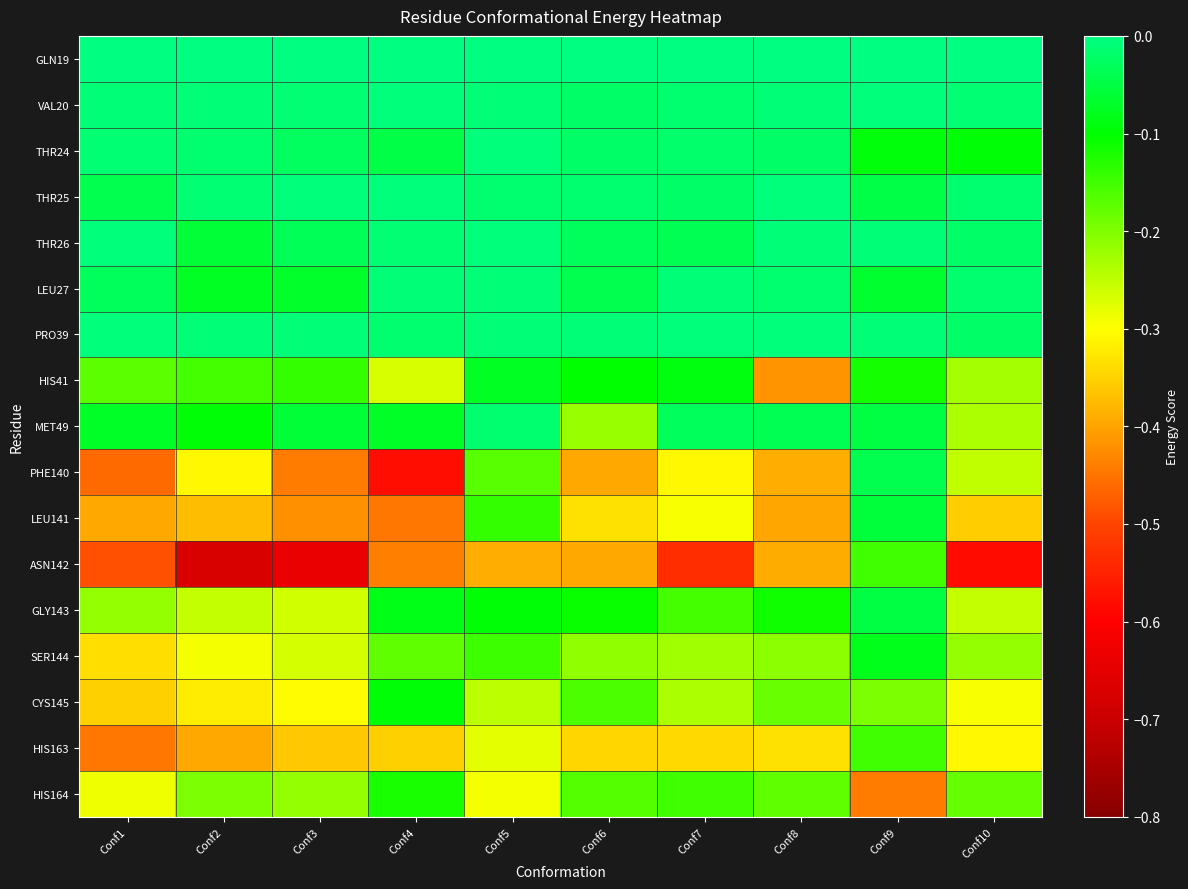

How many series are shown in this chart?

17